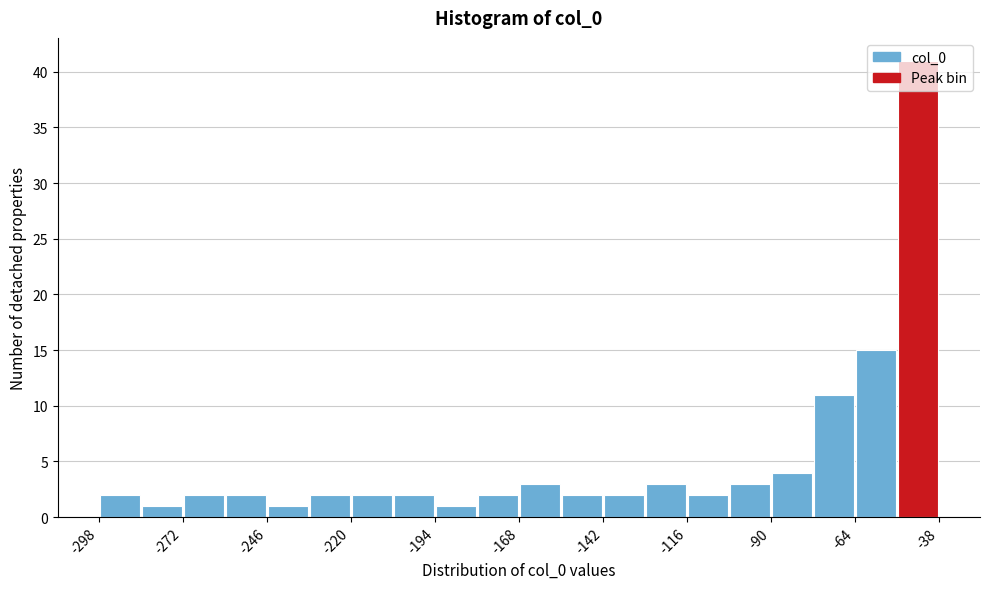

Read against the x-axis, roughly where is the centre of the tallest bar?

-45